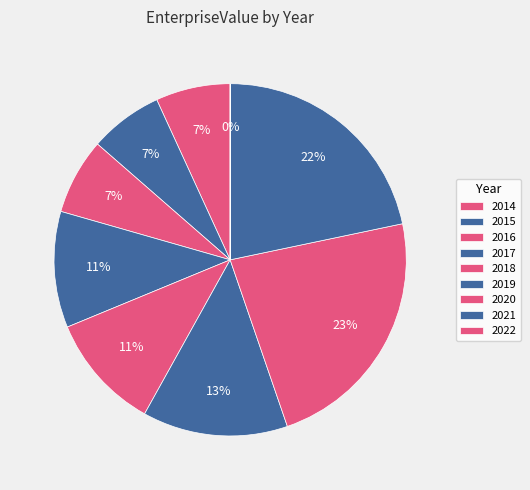

To the nearest percent, what percentage of the pie is 2016?

7%